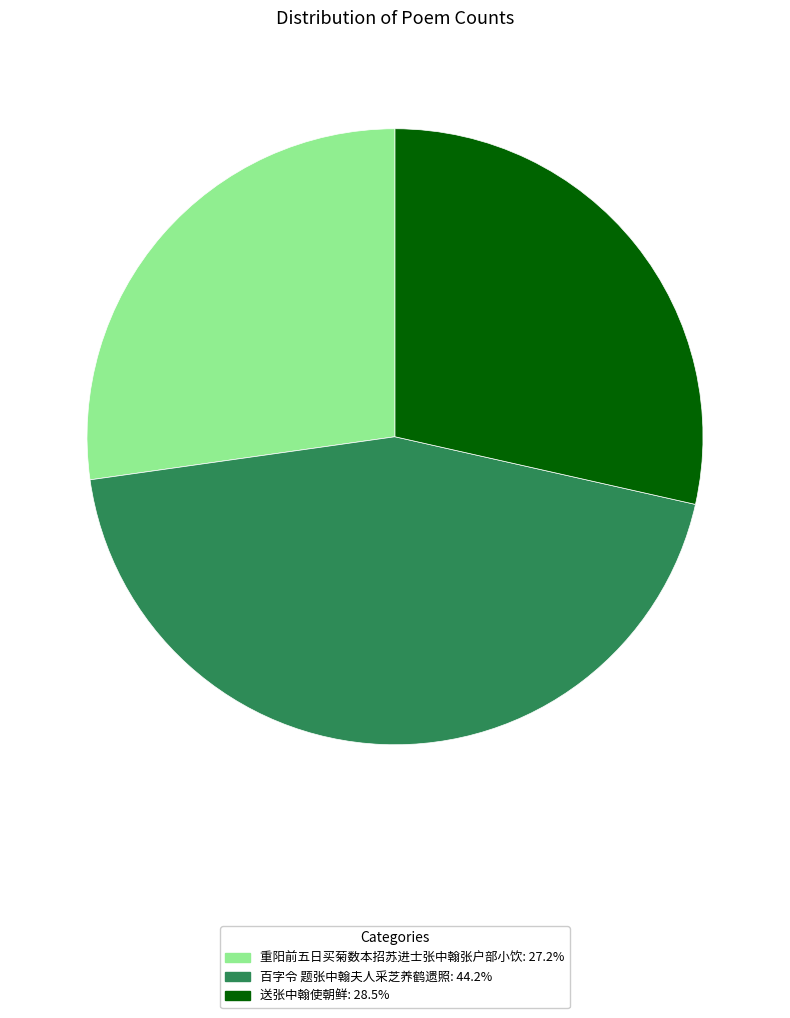

Count the number of slices in the pie.

3